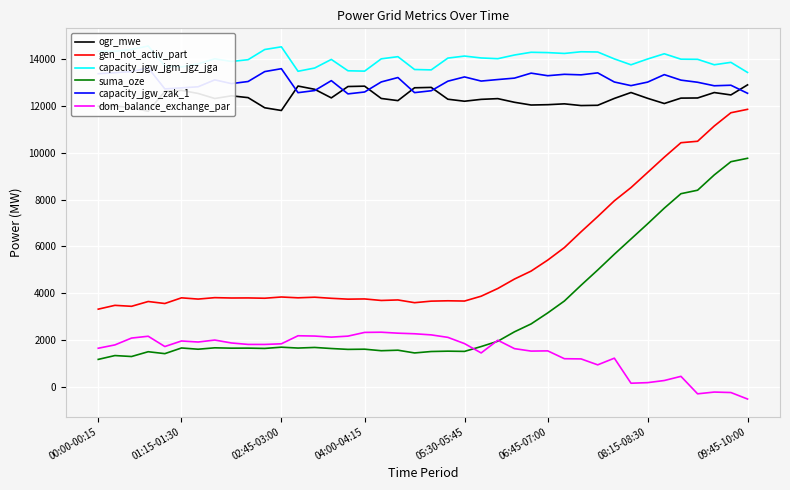

At how many categories does at least one series exceed 8488?

40